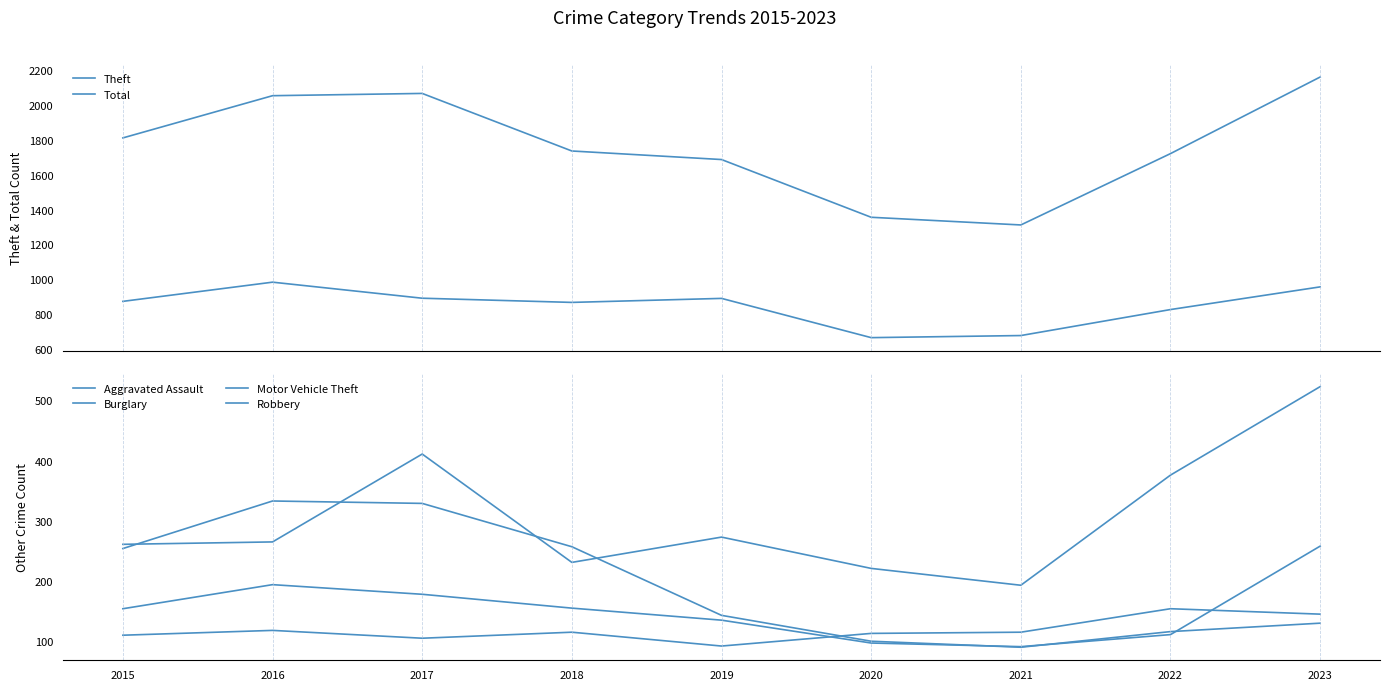

What are all the series names shown in the legend?

Theft, Total, Aggravated Assault, Burglary, Motor Vehicle Theft, Robbery